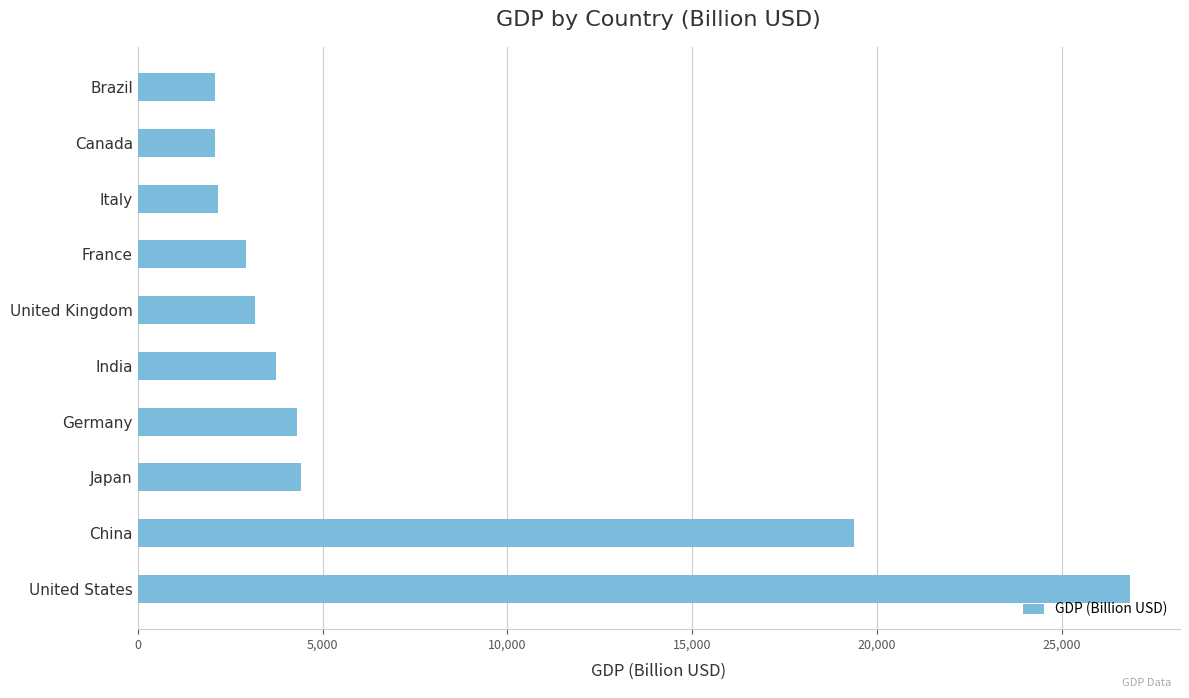

What is the difference between the second highest and second lowest values?

17283.9